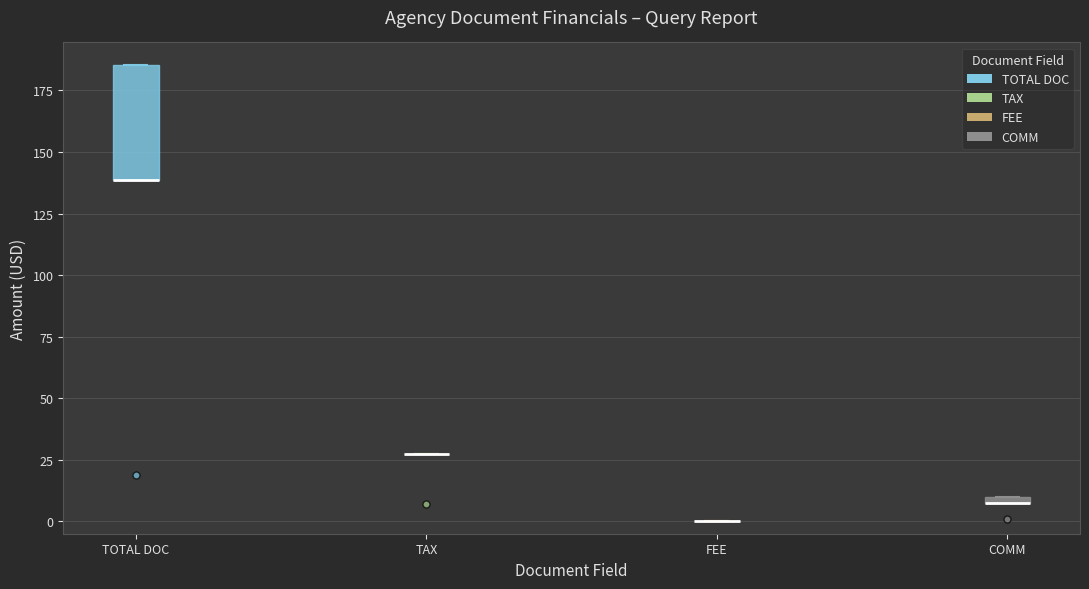

Which box is the tallest, from its lower edge to its upper edge?

TOTAL DOC